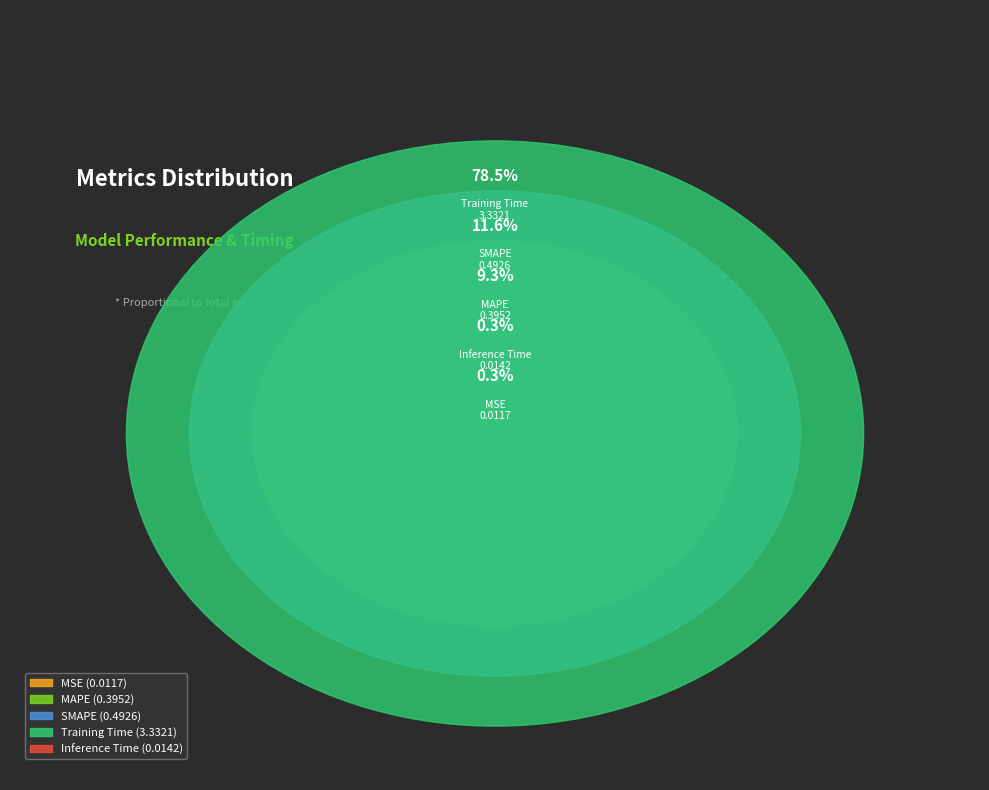

To the nearest percent, what is the combined percentage of MSE and MAPE?

10%